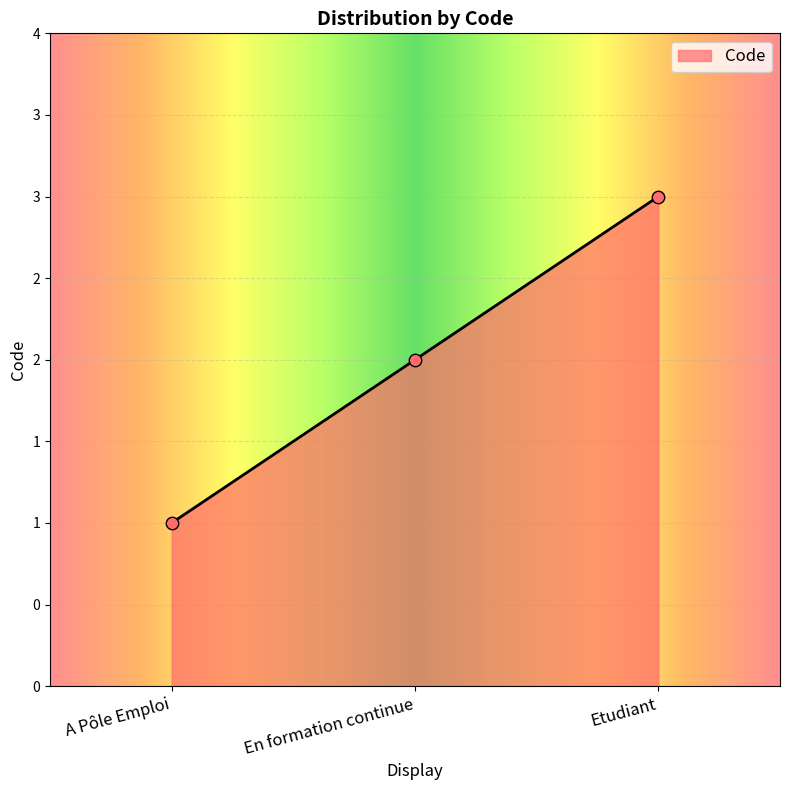

What is the change in value from A Pôle Emploi to En formation continue?

+1